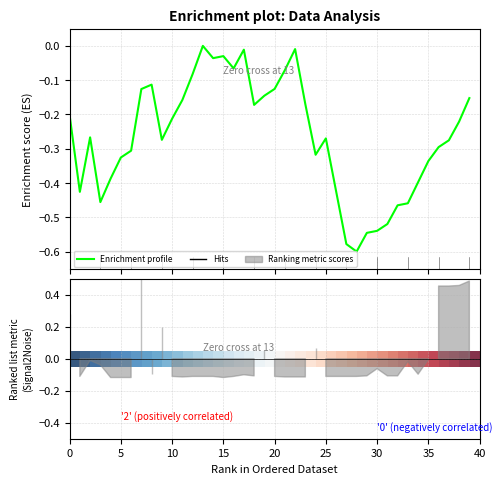

Is this an area chart (filled region under the line)?

No